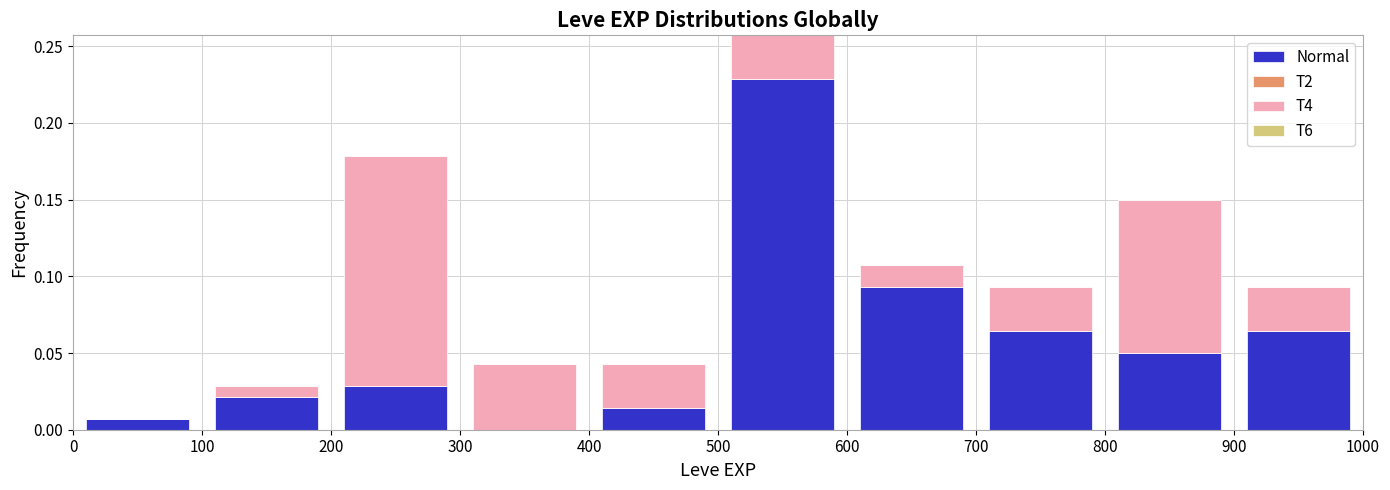

Which range on the x-axis has the tallest stacked bar (by total height)?

500 to 600